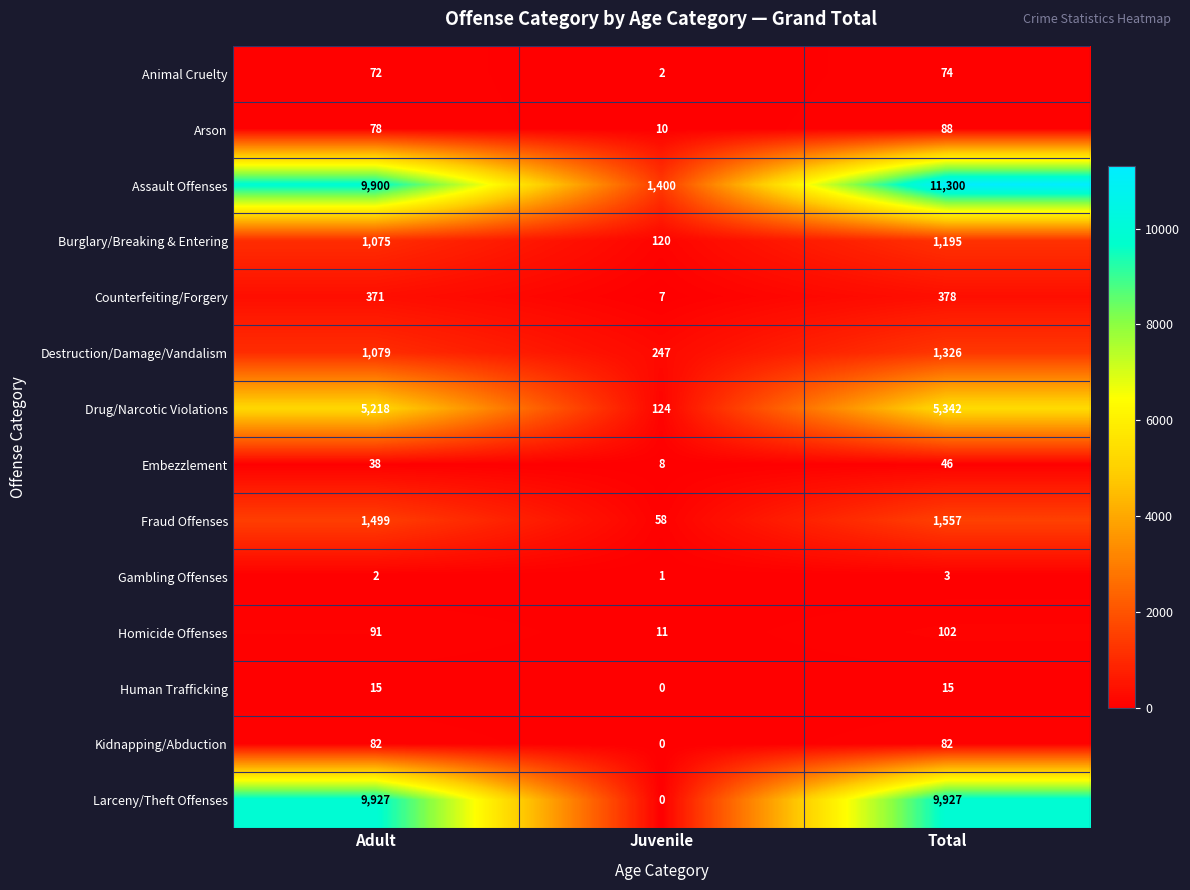

What is the sum of the Kidnapping/Abduction values at Juvenile and Adult?

82